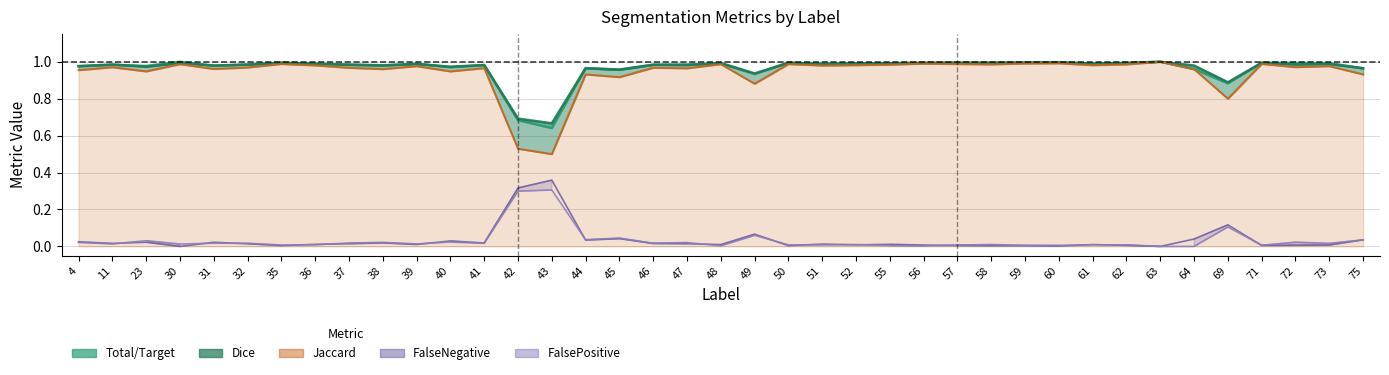

True or false: Dice has a value of 1.0 at 73.

True